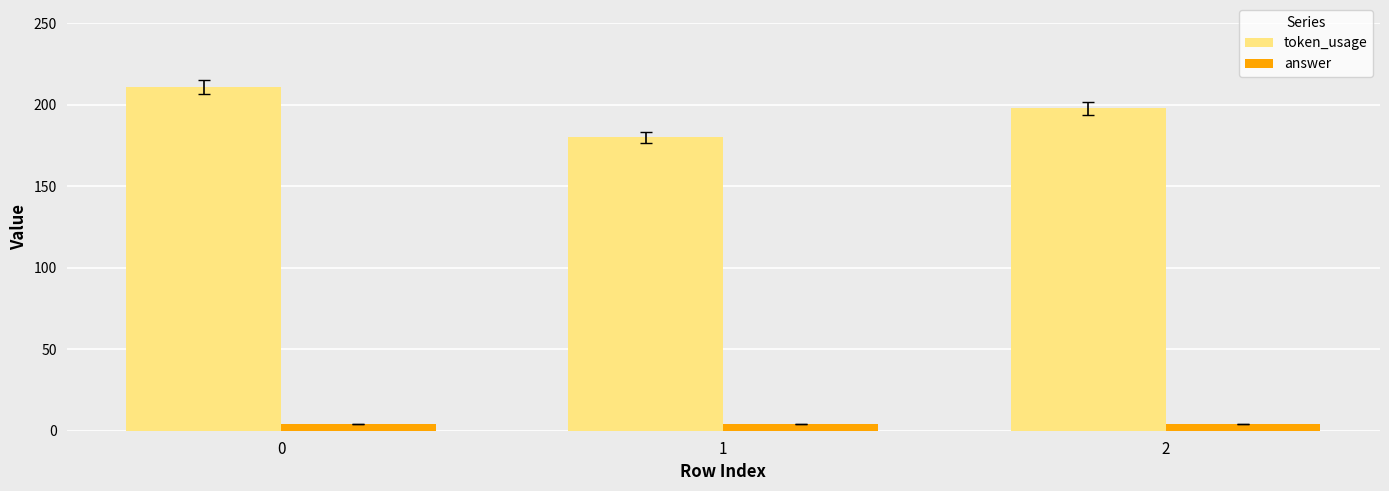

What is the difference between the token_usage values at 2 and 0?

13